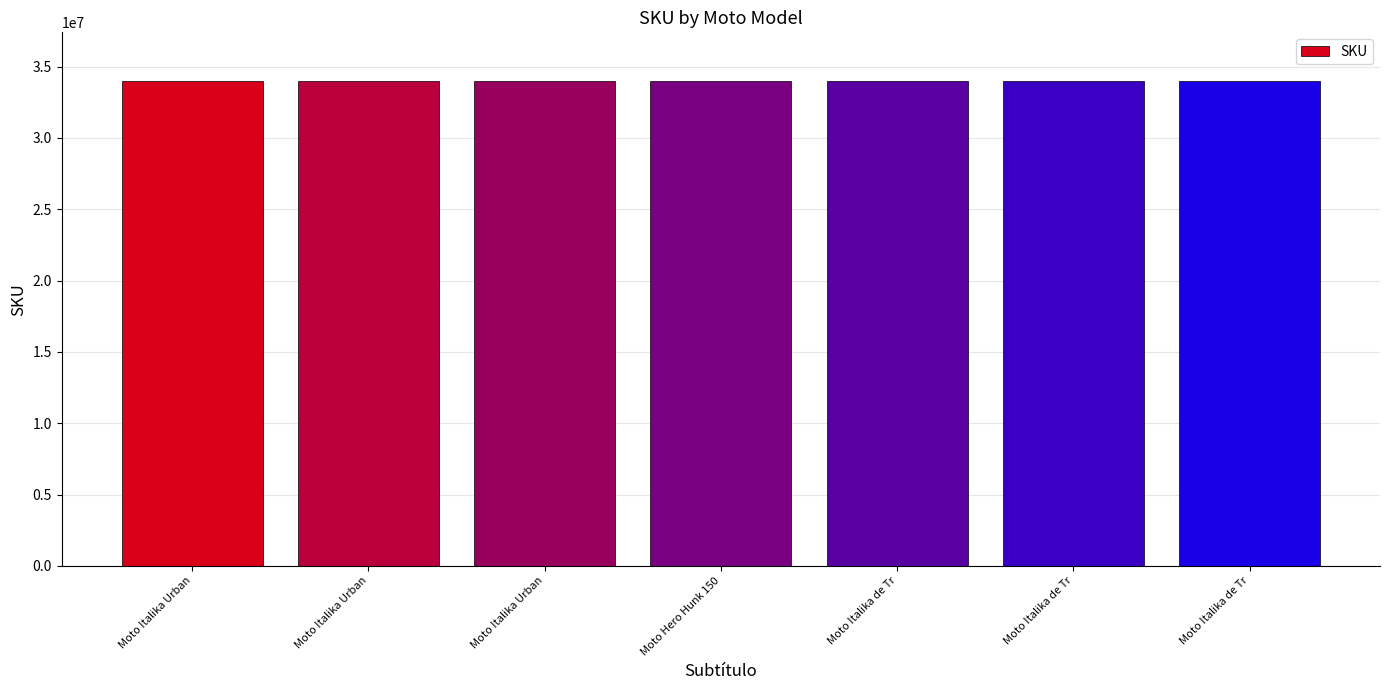

Reading right to left, transcribe all the data shown in this chart.

Moto Italika de Tr=34005157	Moto Italika de Tr=34005641	Moto Italika de Tr=34005726	Moto Hero Hunk 150=34005881	Moto Italika Urban=34006254	Moto Italika Urban=34006261	Moto Italika Urban=34006263